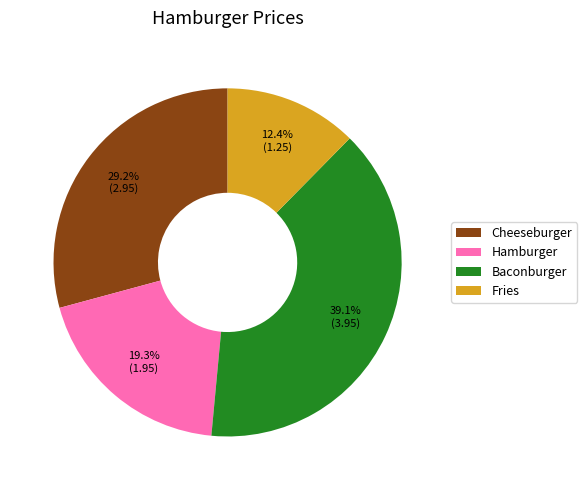

To the nearest percent, what percentage of the pie is Cheeseburger?

29%